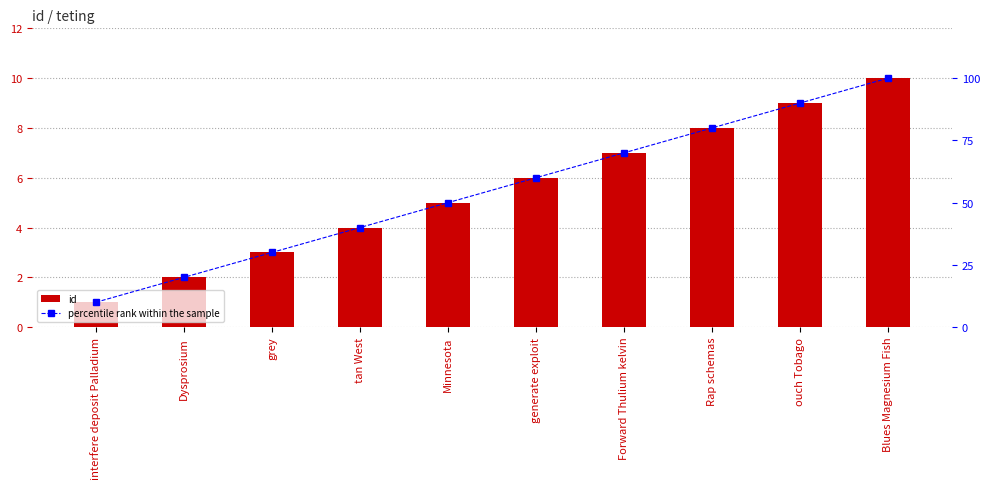

At how many categories does at least one series exceed 48?

6